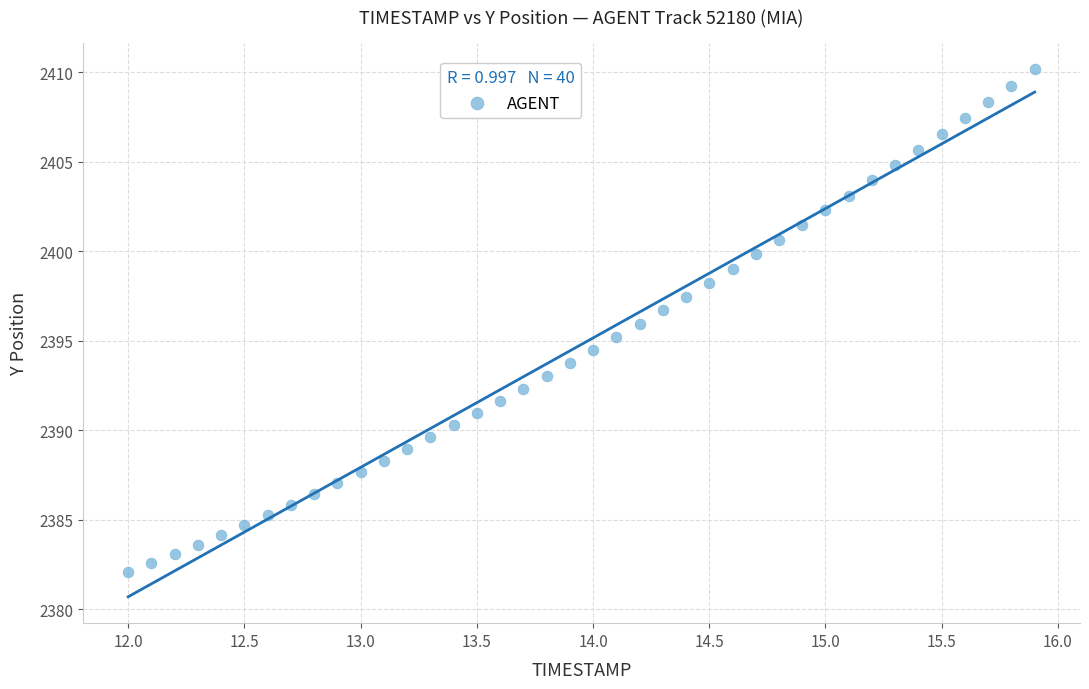

What is the range of X values (max minus min)?

3.9